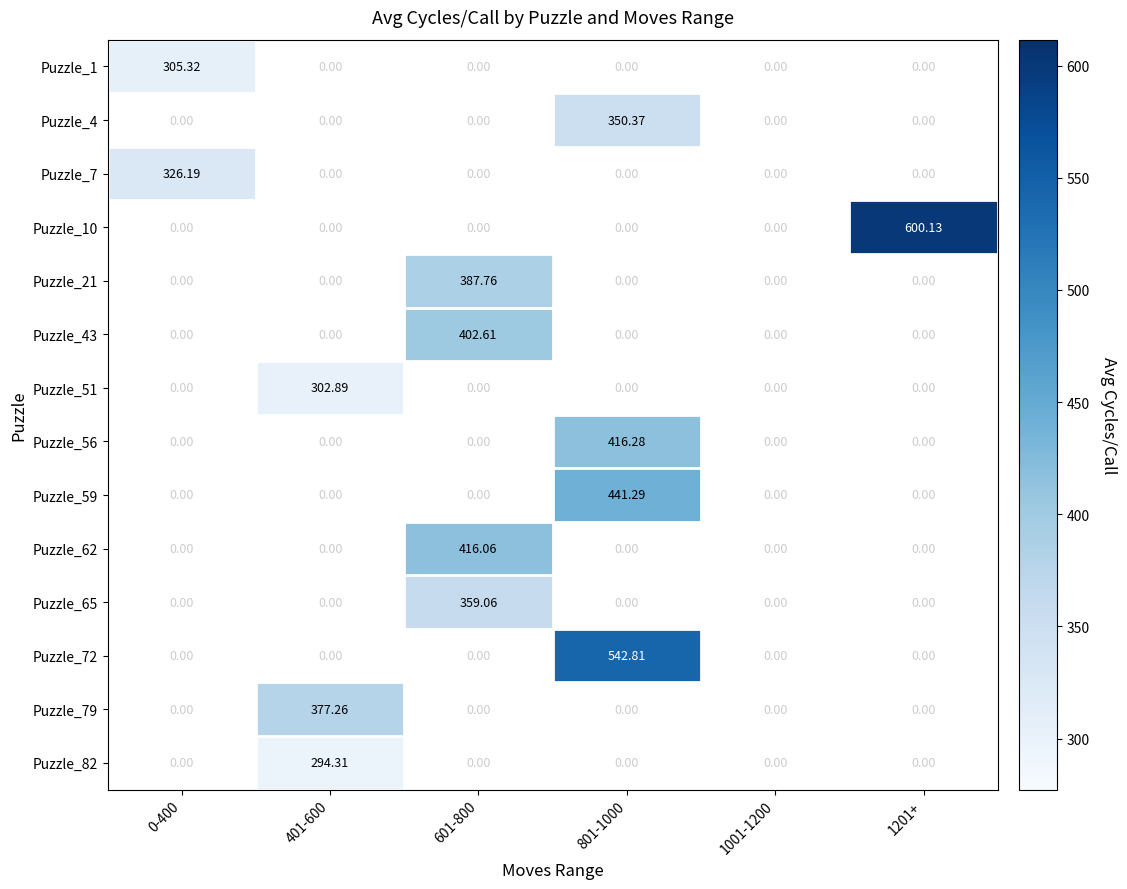

At which category does the chart reach its peak across all series?

1201+